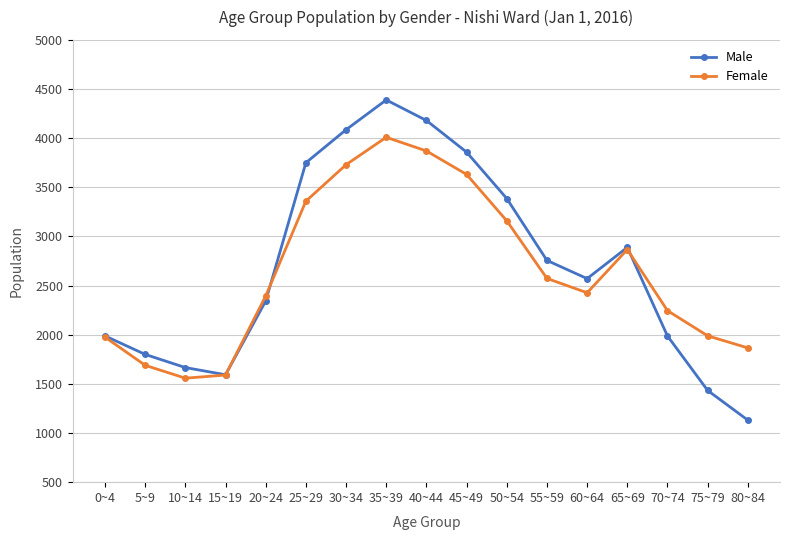

How many categories are shown in the chart?

17